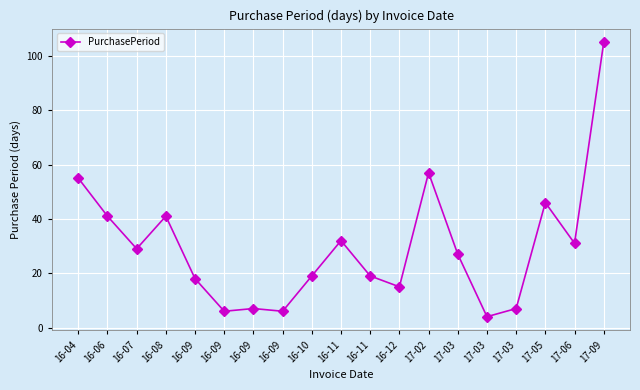

What is the maximum value shown in the chart?

105